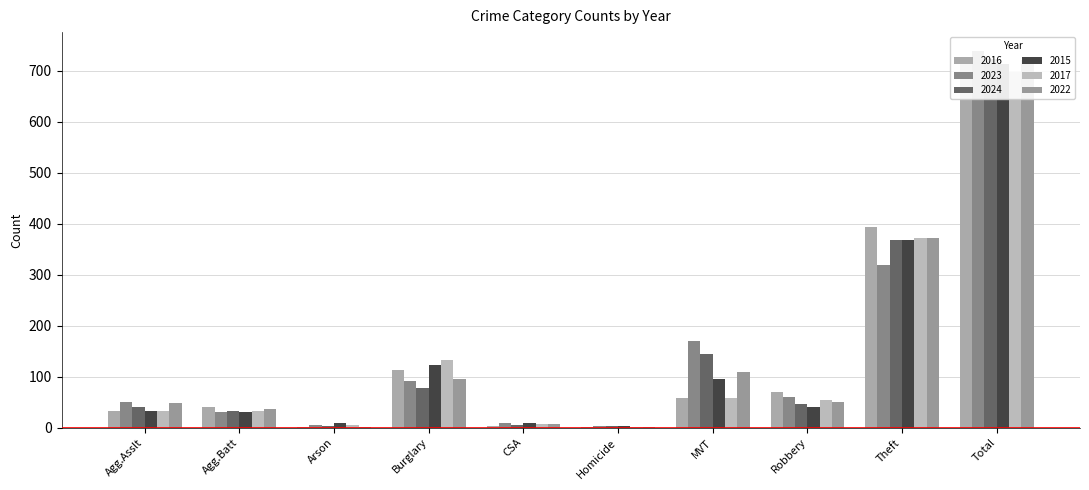

At Arson, list the series in order from largest to smallest.

2015, 2023, 2017, 2024, 2022, 2016